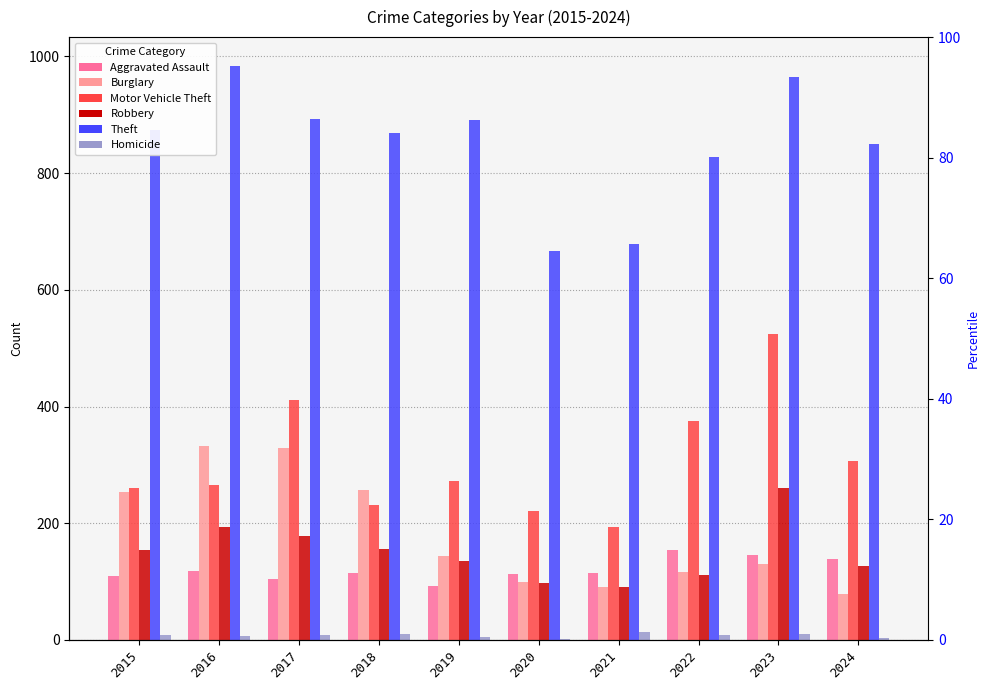

What is the highest value of the Burglary series?

333